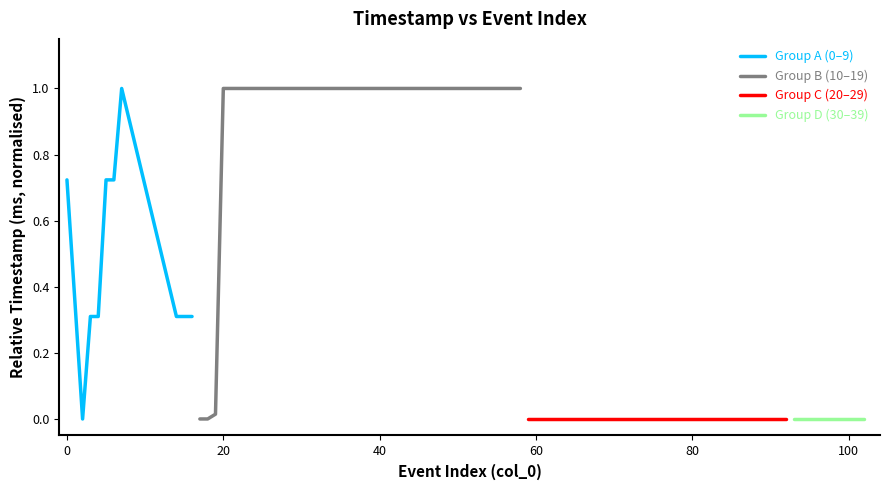

True or false: Group C (20–29) and Group A (0–9) intersect in this chart.

False